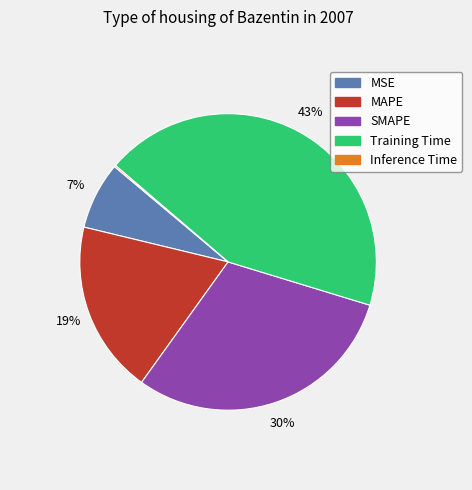

True or false: MAPE accounts for 19% of the total.

True